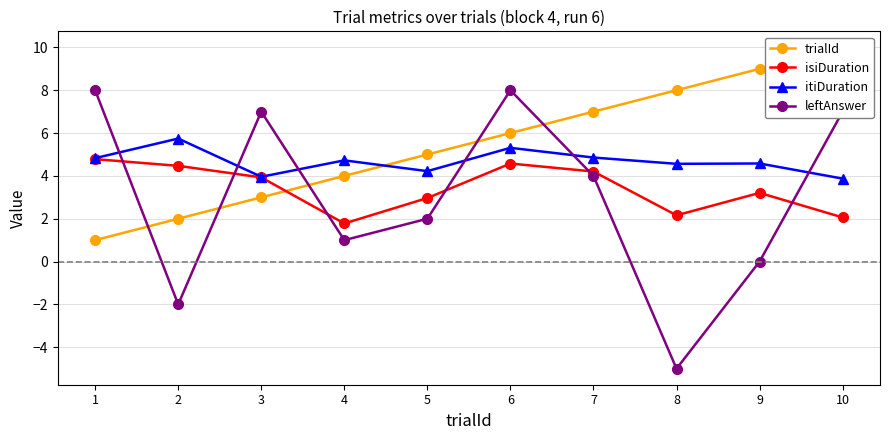

At how many categories does at least one series exceed 7?

5